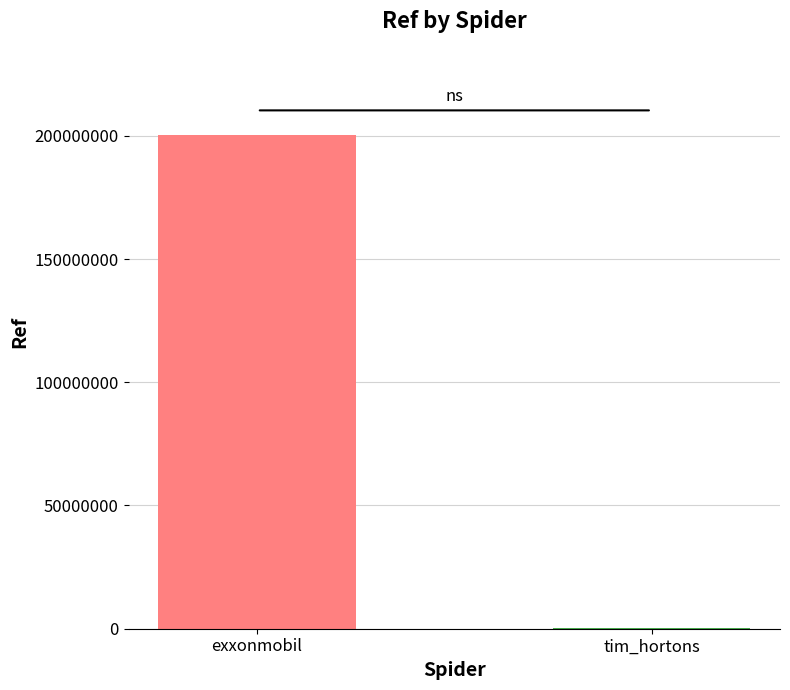

Which category has the highest value across all series?

exxonmobil